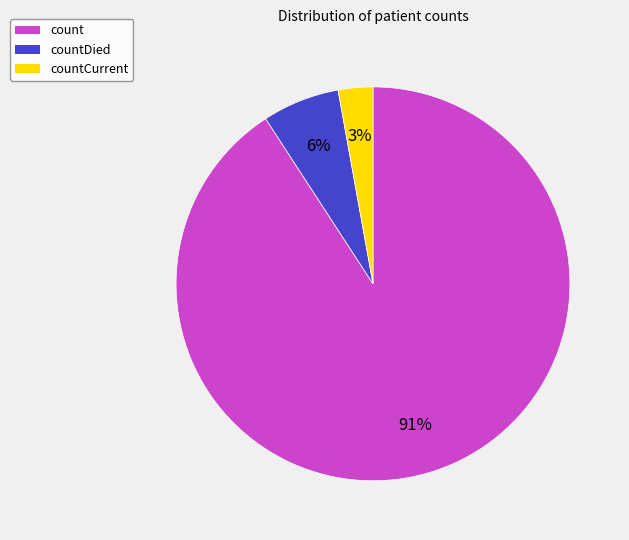

Which has a higher value, countCurrent or countDied?

countDied